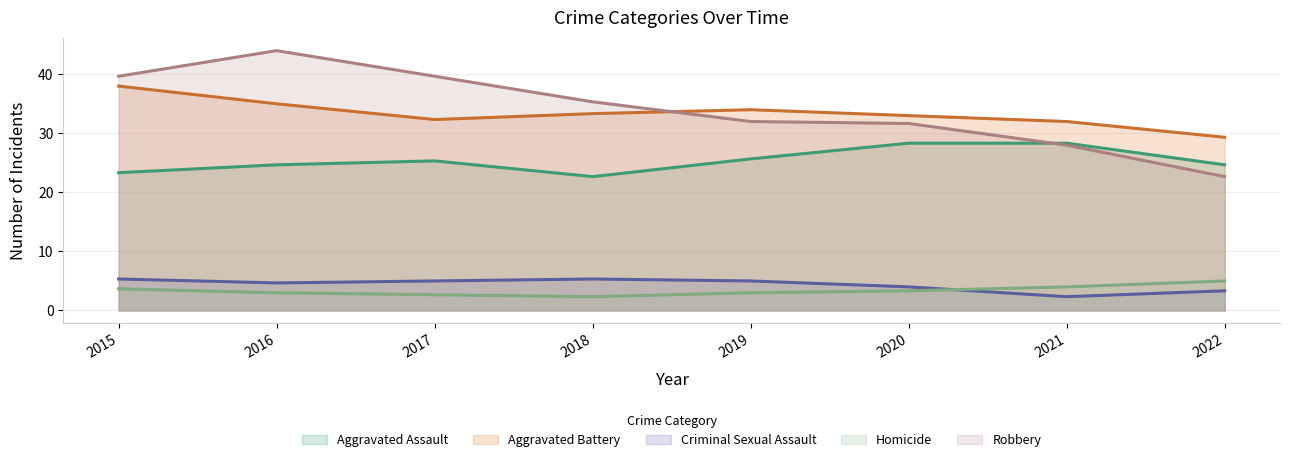

List the series in order of their peak value, highest first.

Robbery, Aggravated Battery, Aggravated Assault, Criminal Sexual Assault, Homicide